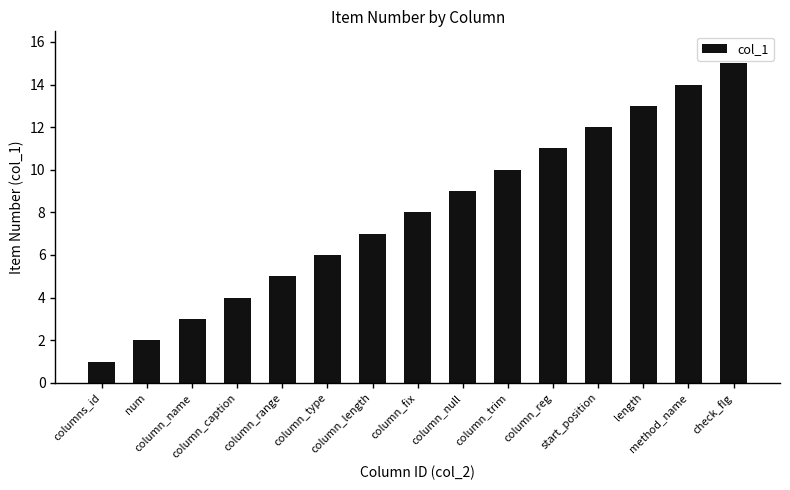

What is the value of the 11th bar from the left?

11